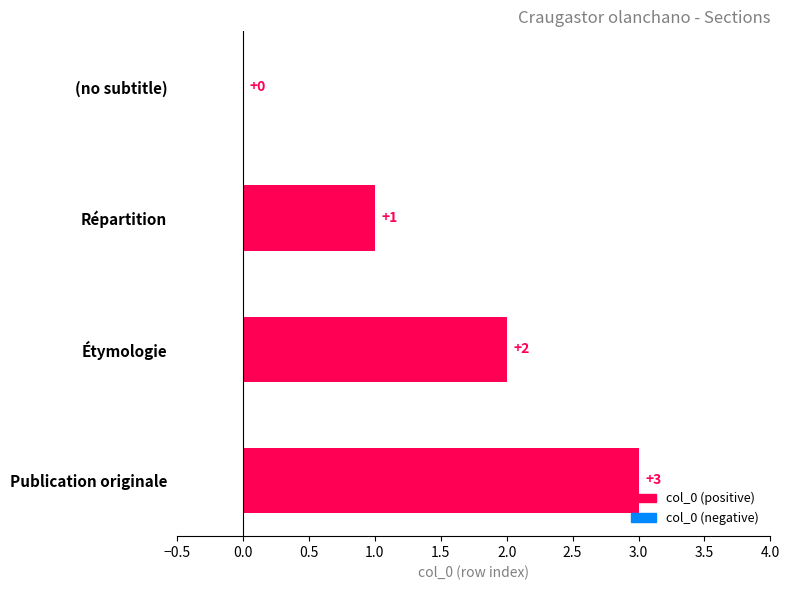

What is the average value?

2